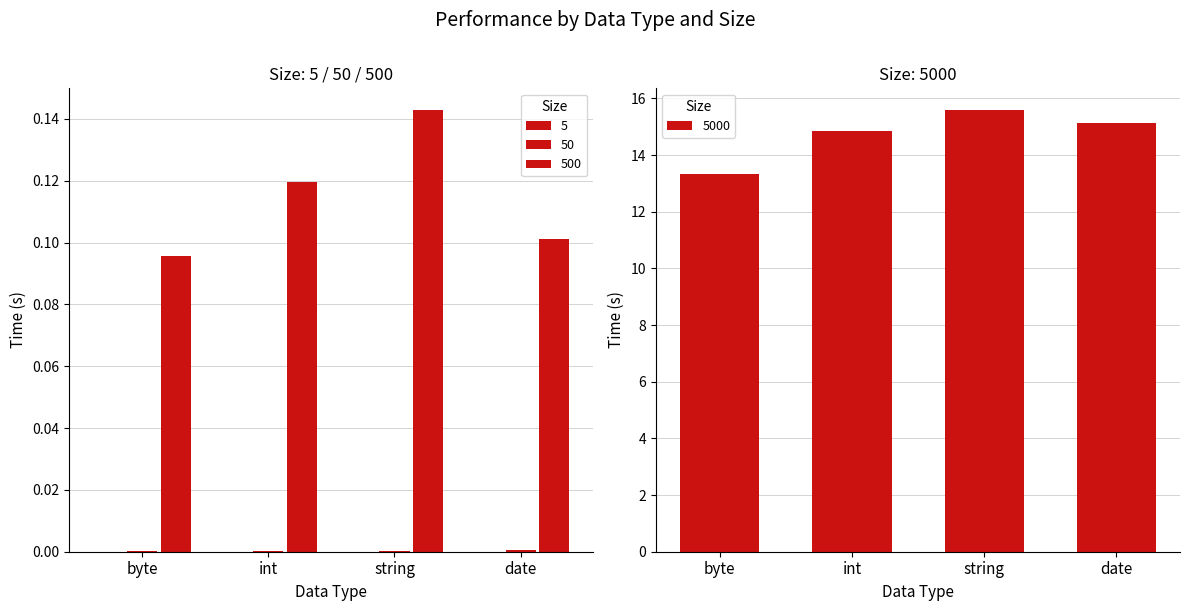

What is the greatest value displayed?

15.6